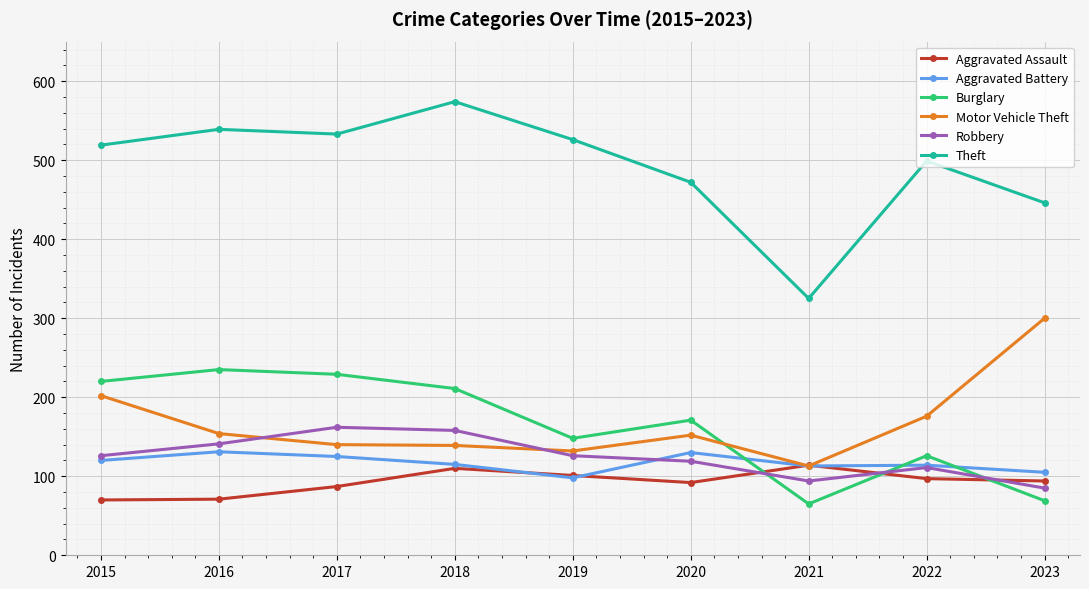

After their last crossing, which series has the higher values: Burglary or Aggravated Assault?

Aggravated Assault